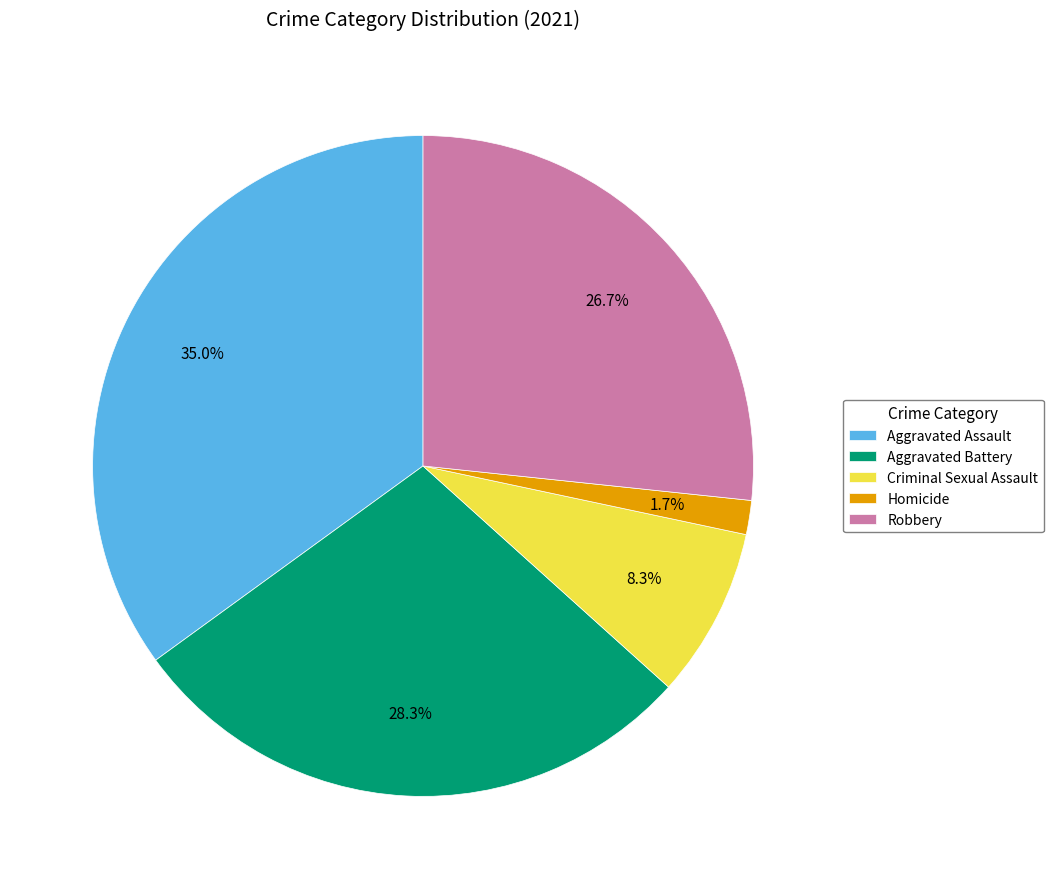

Is it true that Criminal Sexual Assault is 8% of the pie?

True